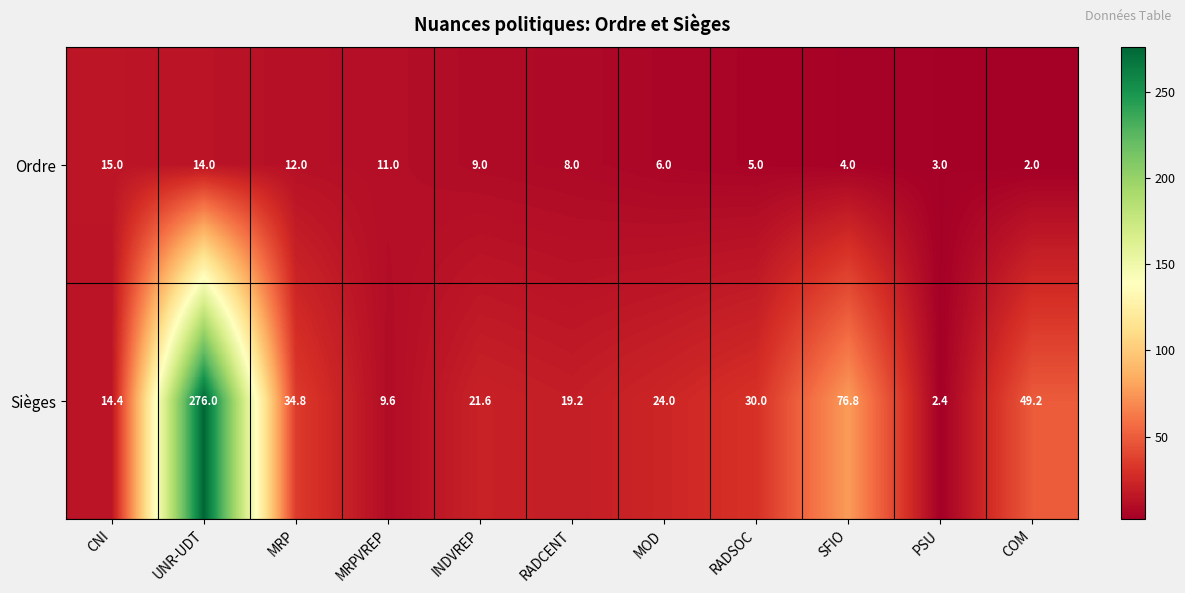

At which category is the sum across all series the highest?

UNR-UDT